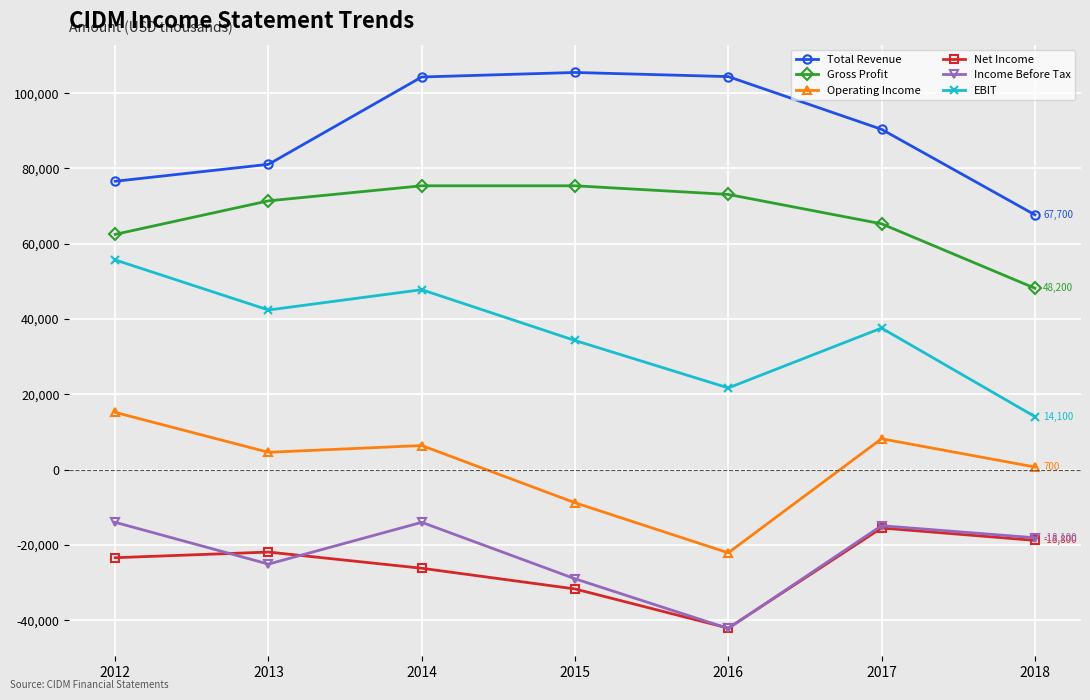

At which label does Total Revenue reach its minimum?

2018